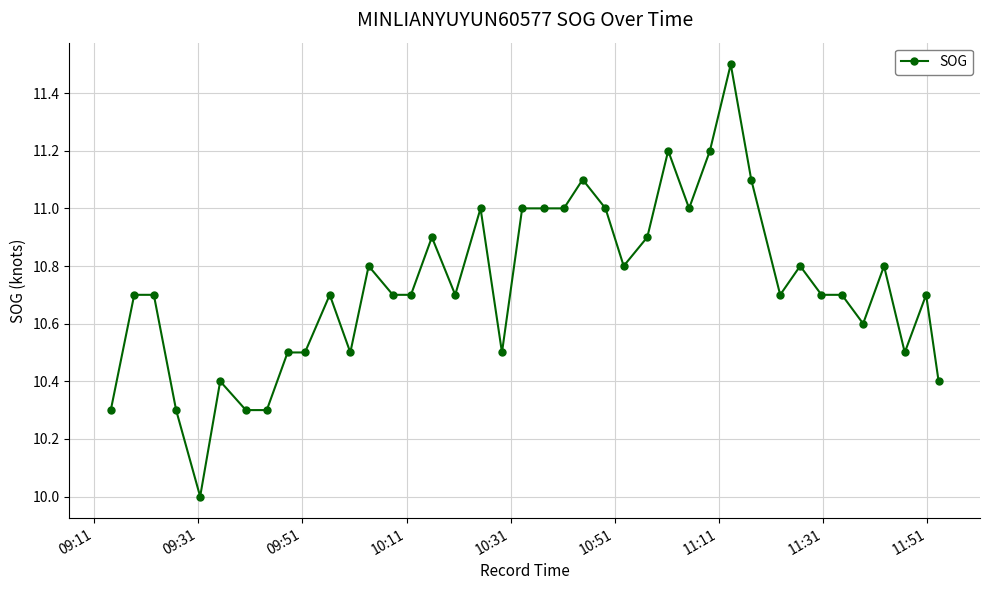

What is the greatest value displayed?

11.5